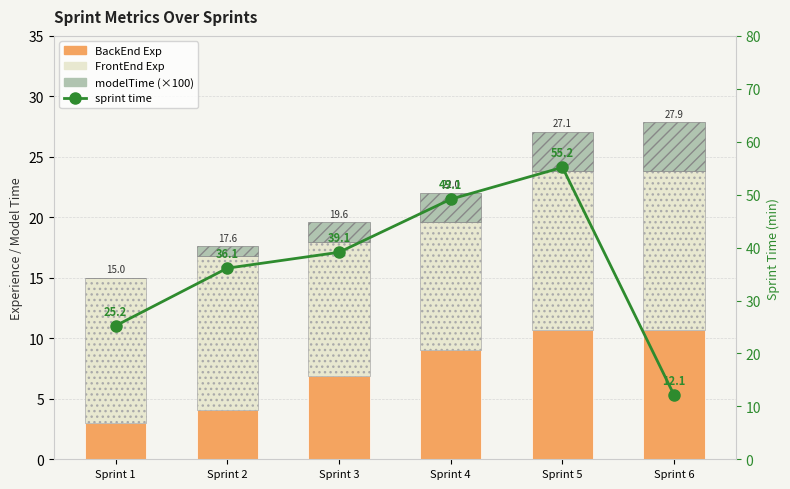

What is the value of the modelTime (×100) bar at the 4th from the left?

2.4